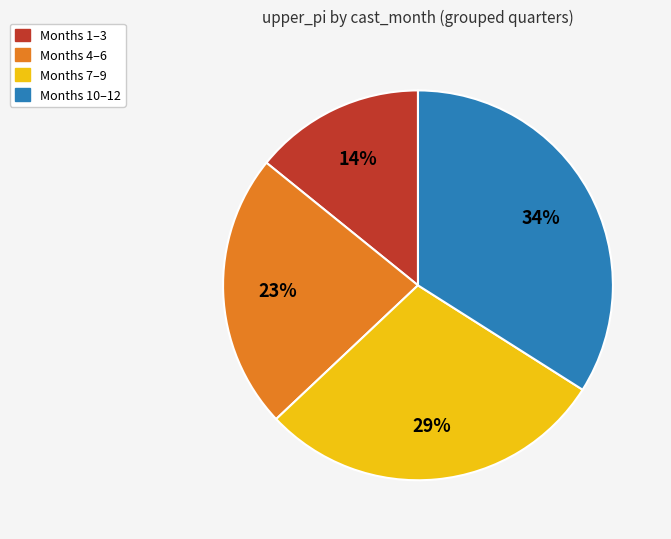

Count the number of slices in the pie.

4